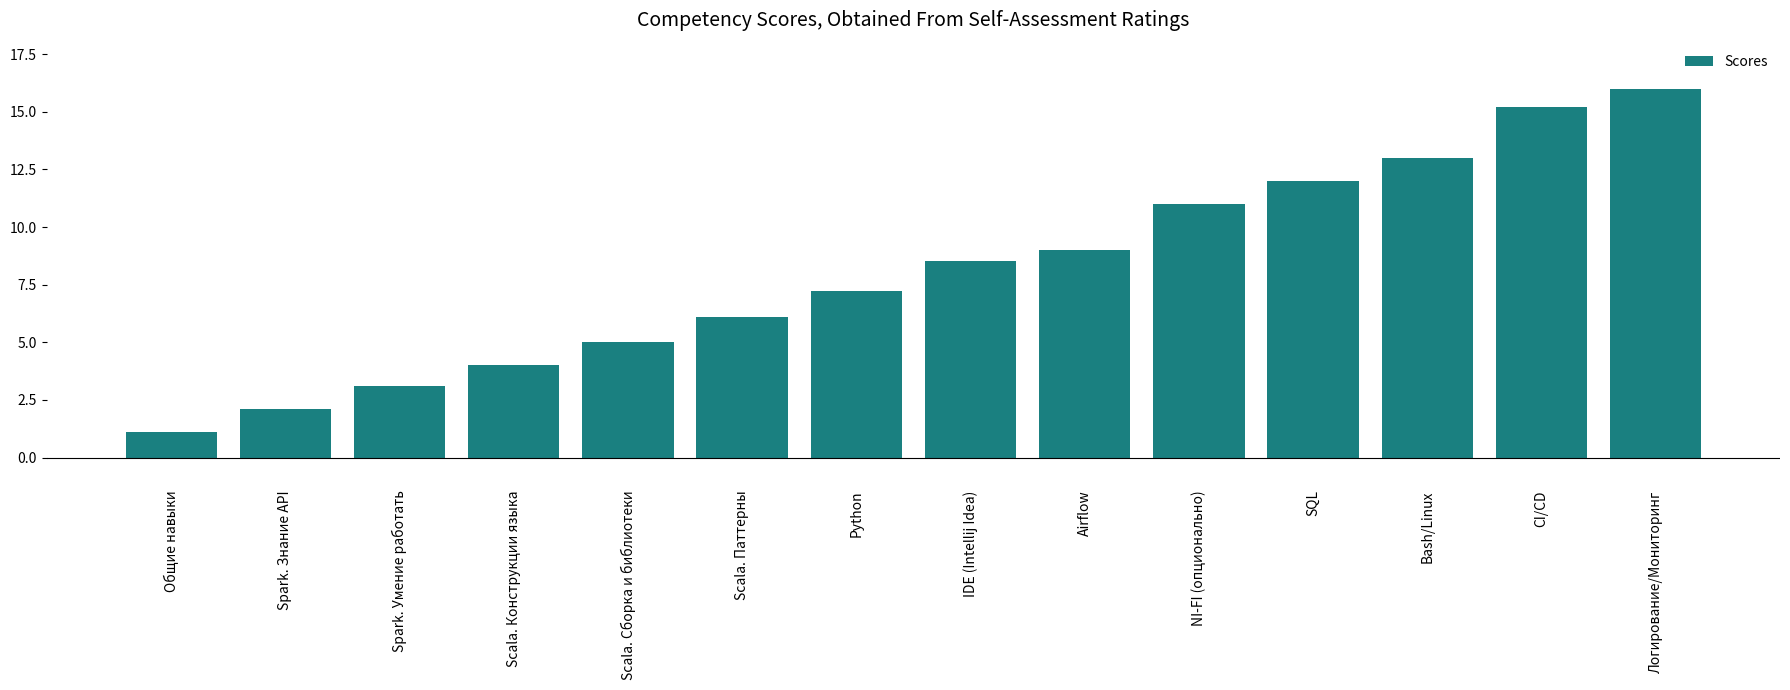

Is it true that the value at Airflow is 2.6?

False